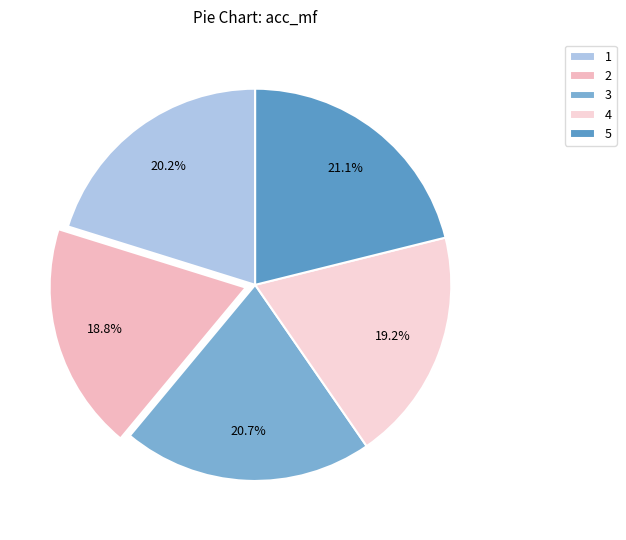

Rank the categories by value from highest to lowest.

5, 3, 1, 4, 2